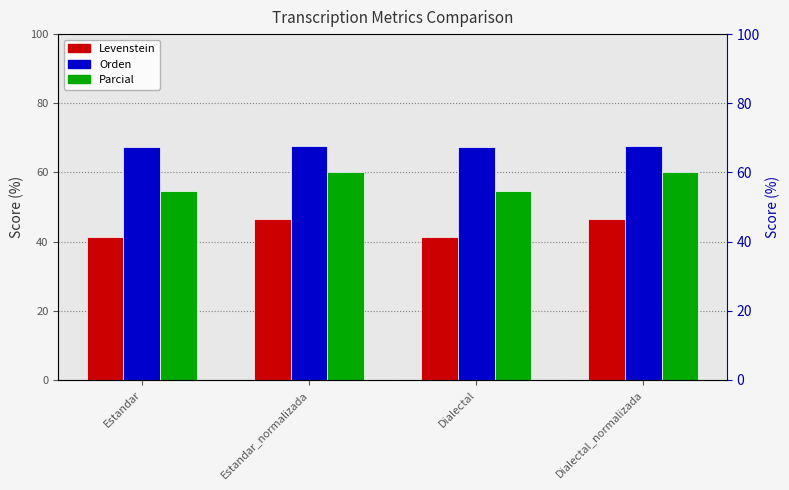

What is the label of the 3rd bar from the left?

Dialectal